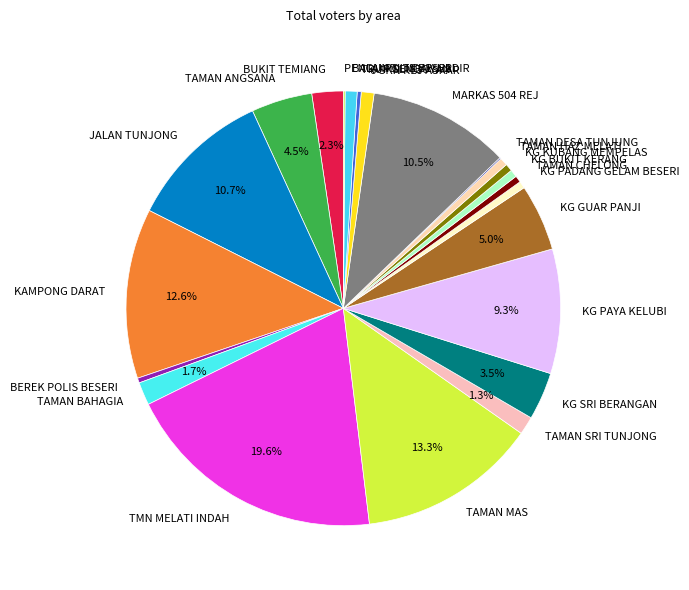

Is KG PADANG GELAM BESERI the majority of the pie?

No